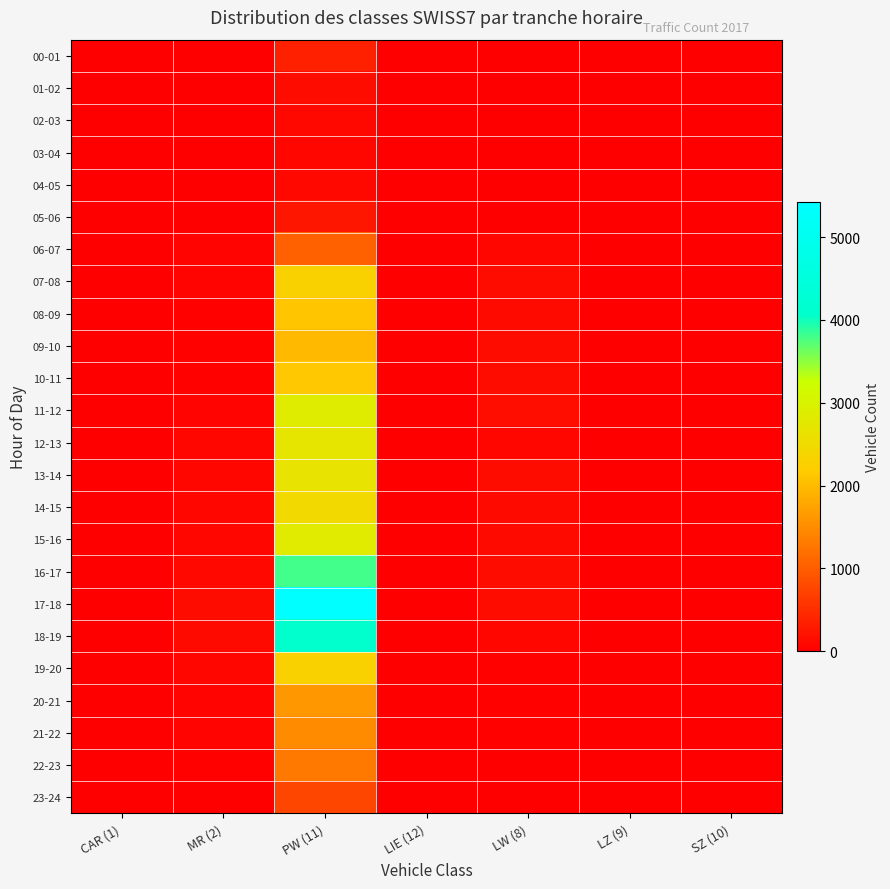

Reading left to right, transcribe all the data shown in this chart.

00-01: CAR (1)=0	MR (2)=5	PW (11)=358	LIE (12)=0	LW (8)=12	LZ (9)=1	SZ (10)=0
01-02: CAR (1)=0	MR (2)=4	PW (11)=144	LIE (12)=1	LW (8)=7	LZ (9)=0	SZ (10)=0
02-03: CAR (1)=0	MR (2)=1	PW (11)=95	LIE (12)=0	LW (8)=9	LZ (9)=0	SZ (10)=0
03-04: CAR (1)=0	MR (2)=1	PW (11)=80	LIE (12)=0	LW (8)=6	LZ (9)=2	SZ (10)=0
04-05: CAR (1)=0	MR (2)=2	PW (11)=98	LIE (12)=0	LW (8)=14	LZ (9)=0	SZ (10)=0
05-06: CAR (1)=1	MR (2)=13	PW (11)=253	LIE (12)=0	LW (8)=15	LZ (9)=0	SZ (10)=5
06-07: CAR (1)=13	MR (2)=53	PW (11)=1059	LIE (12)=3	LW (8)=64	LZ (9)=4	SZ (10)=2
07-08: CAR (1)=16	MR (2)=61	PW (11)=2281	LIE (12)=8	LW (8)=128	LZ (9)=10	SZ (10)=2
08-09: CAR (1)=14	MR (2)=26	PW (11)=2116	LIE (12)=8	LW (8)=127	LZ (9)=18	SZ (10)=3
09-10: CAR (1)=19	MR (2)=38	PW (11)=1984	LIE (12)=8	LW (8)=129	LZ (9)=7	SZ (10)=2
10-11: CAR (1)=17	MR (2)=39	PW (11)=2124	LIE (12)=8	LW (8)=131	LZ (9)=15	SZ (10)=3
11-12: CAR (1)=14	MR (2)=59	PW (11)=2843	LIE (12)=4	LW (8)=150	LZ (9)=9	SZ (10)=2
12-13: CAR (1)=14	MR (2)=70	PW (11)=2709	LIE (12)=7	LW (8)=79	LZ (9)=1	SZ (10)=1
13-14: CAR (1)=15	MR (2)=75	PW (11)=2664	LIE (12)=9	LW (8)=139	LZ (9)=11	SZ (10)=3
14-15: CAR (1)=18	MR (2)=72	PW (11)=2449	LIE (12)=5	LW (8)=106	LZ (9)=7	SZ (10)=1
15-16: CAR (1)=18	MR (2)=66	PW (11)=2830	LIE (12)=13	LW (8)=110	LZ (9)=9	SZ (10)=0
16-17: CAR (1)=17	MR (2)=98	PW (11)=3811	LIE (12)=10	LW (8)=143	LZ (9)=7	SZ (10)=3
17-18: CAR (1)=19	MR (2)=144	PW (11)=5425	LIE (12)=5	LW (8)=145	LZ (9)=6	SZ (10)=0
18-19: CAR (1)=17	MR (2)=118	PW (11)=4103	LIE (12)=6	LW (8)=82	LZ (9)=4	SZ (10)=3
19-20: CAR (1)=15	MR (2)=67	PW (11)=2282	LIE (12)=8	LW (8)=38	LZ (9)=2	SZ (10)=0
20-21: CAR (1)=4	MR (2)=47	PW (11)=1630	LIE (12)=2	LW (8)=24	LZ (9)=3	SZ (10)=0
21-22: CAR (1)=3	MR (2)=54	PW (11)=1486	LIE (12)=2	LW (8)=23	LZ (9)=0	SZ (10)=0
22-23: CAR (1)=4	MR (2)=27	PW (11)=1313	LIE (12)=1	LW (8)=16	LZ (9)=0	SZ (10)=0
23-24: CAR (1)=0	MR (2)=9	PW (11)=758	LIE (12)=0	LW (8)=11	LZ (9)=0	SZ (10)=0